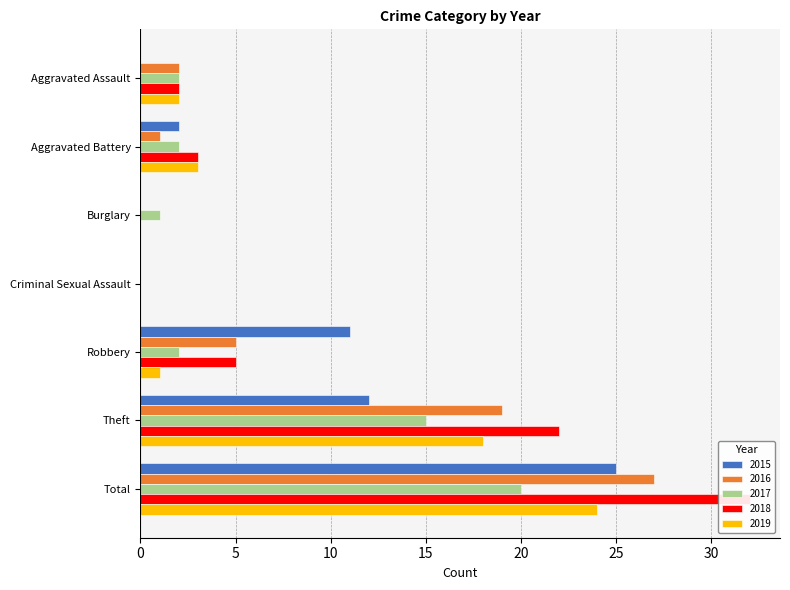

Which series has the widest spread of values?

2018